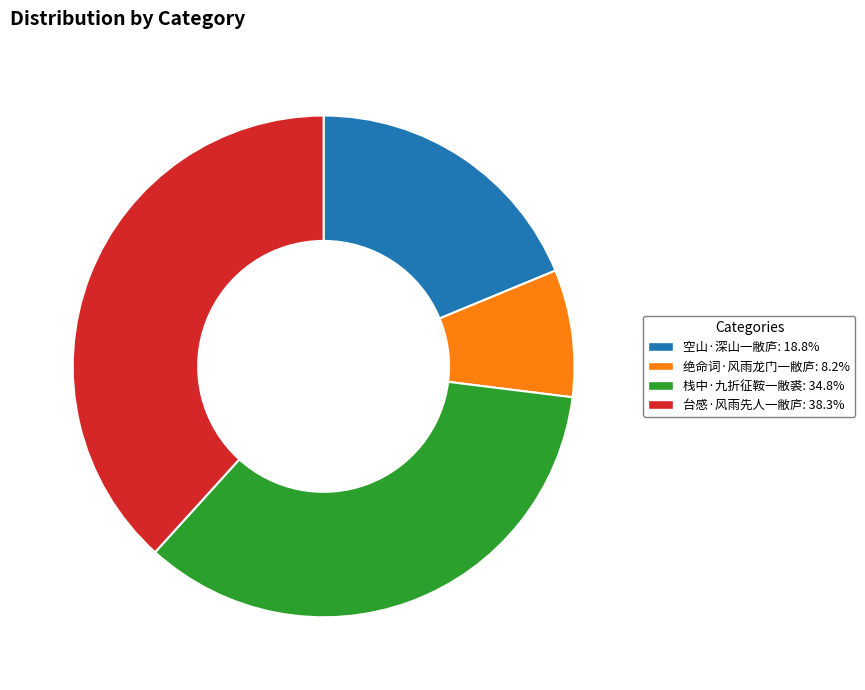

Count the number of slices in the pie.

4